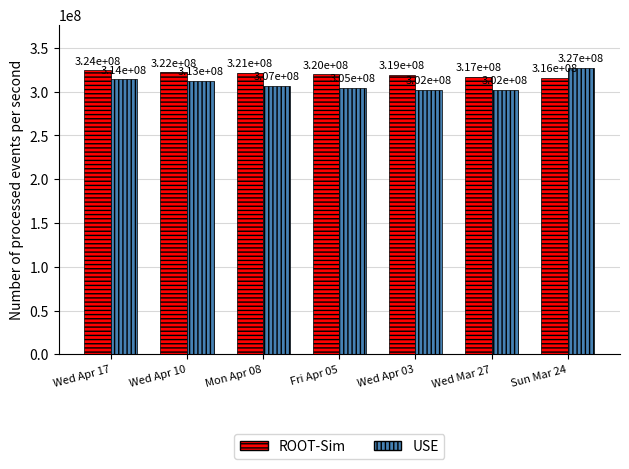

Where is USE nearest to the value 314906480?

Wed Apr 17